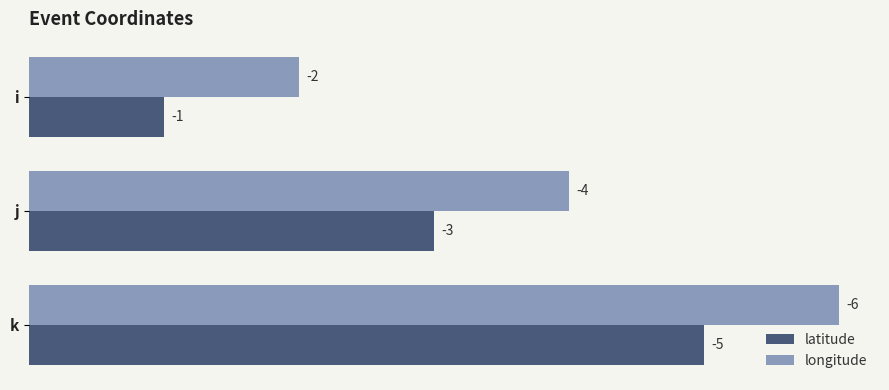

What are all the series names shown in the legend?

latitude, longitude